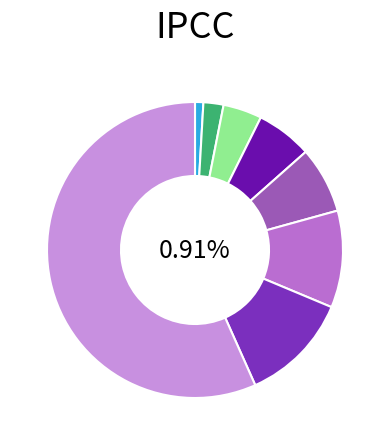

How many slices are in this pie chart?

8